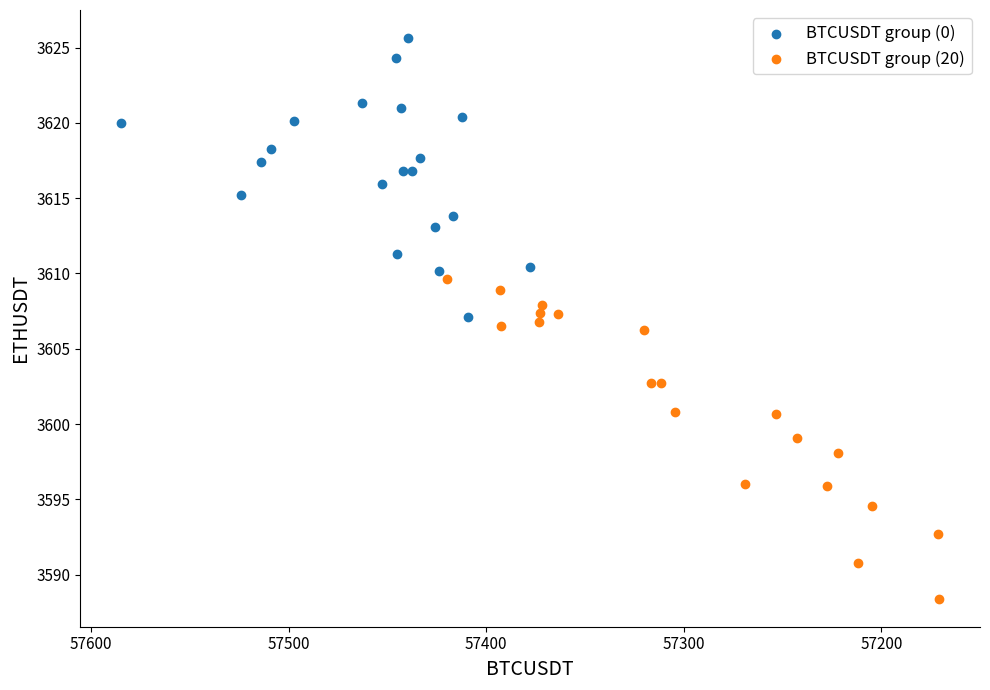

Which series reaches the maximum Y coordinate?

BTCUSDT group (0)